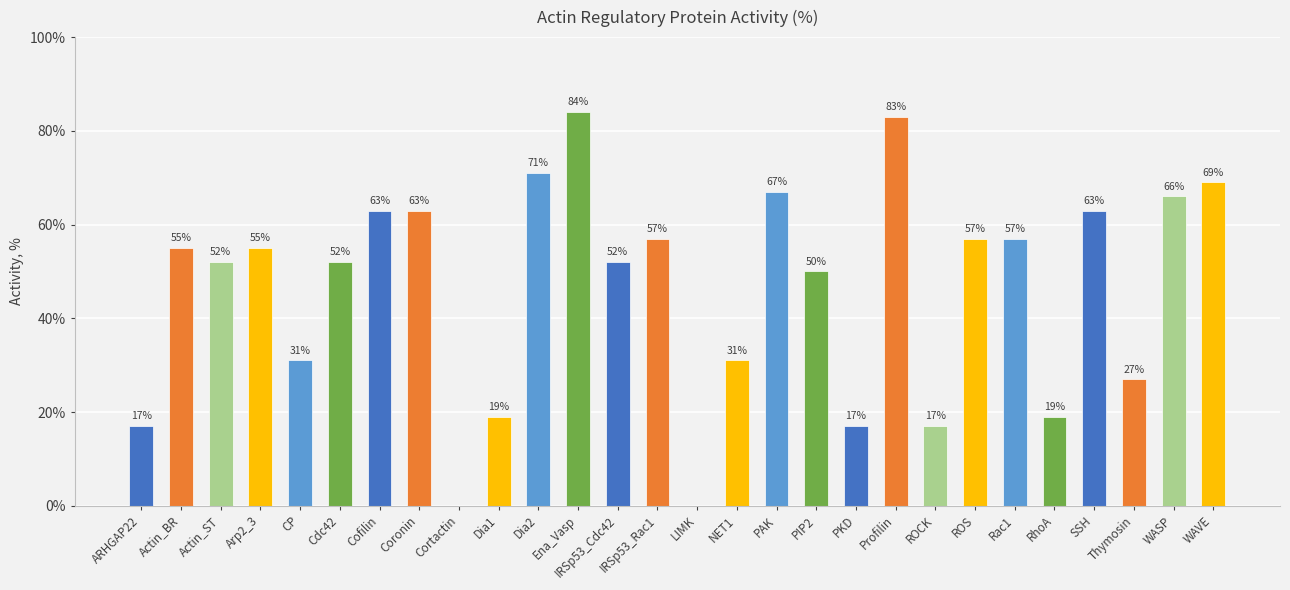

How many series are shown in this chart?

1